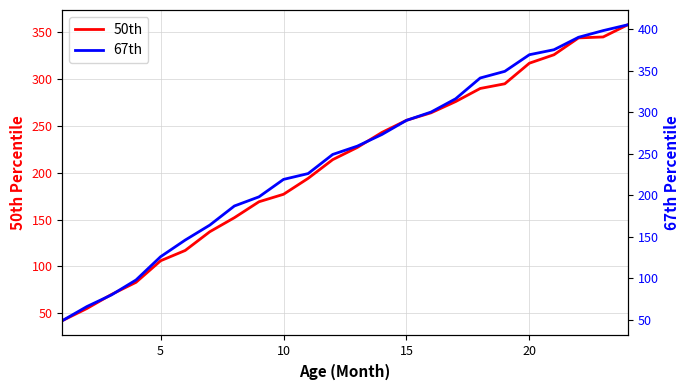

What is the maximum value for 50th?

358